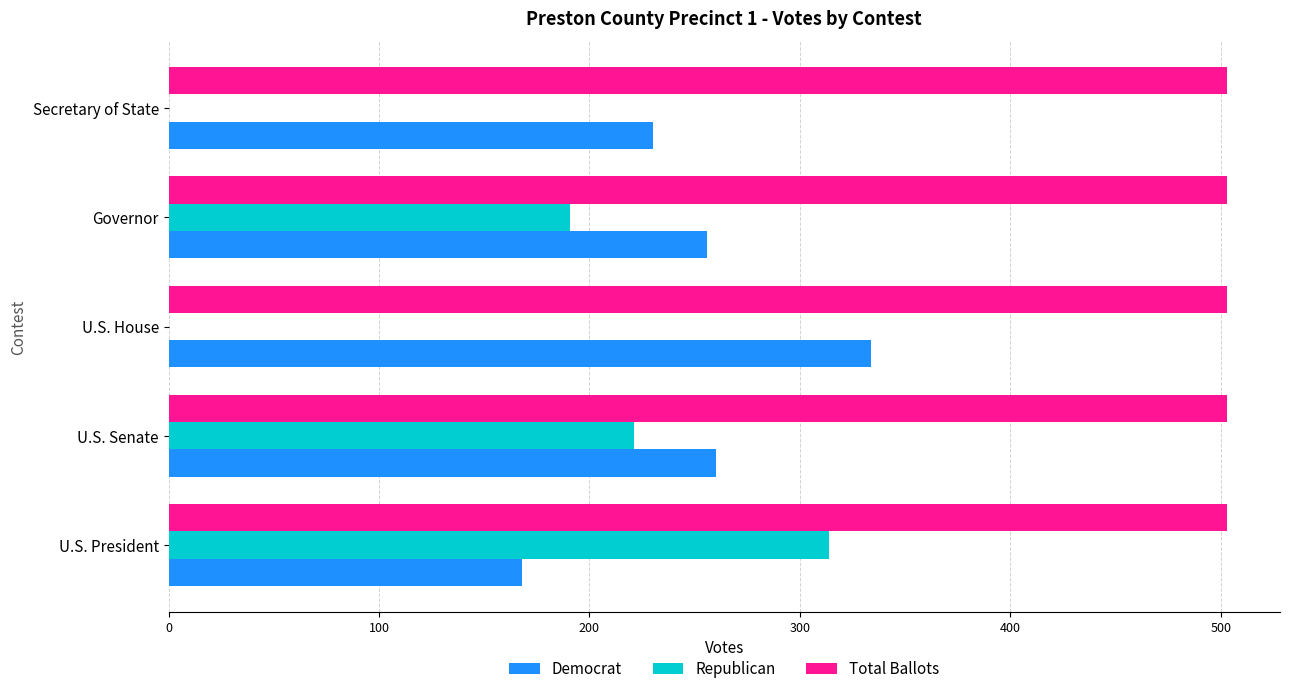

Between U.S. President and Secretary of State, which series saw the biggest shift?

Republican